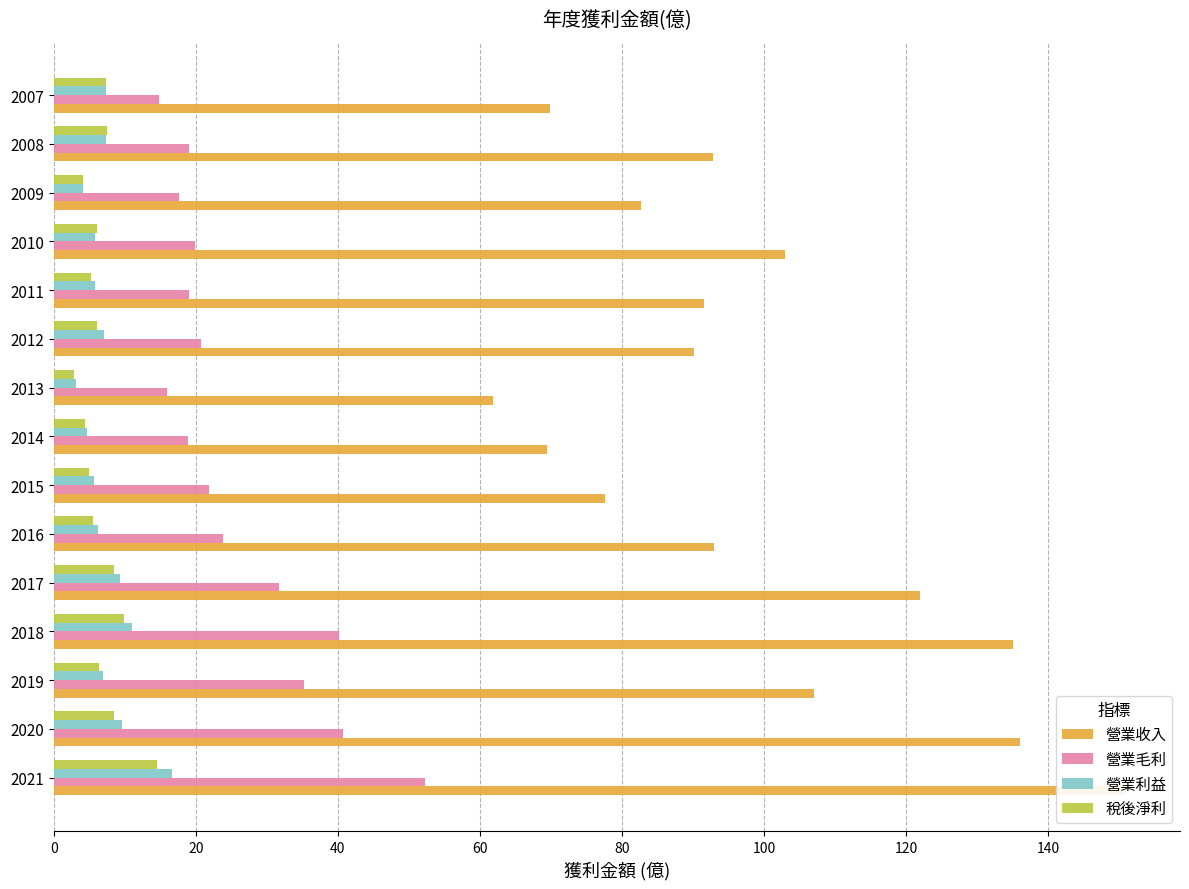

What is the maximum value for 營業收入?

151.0